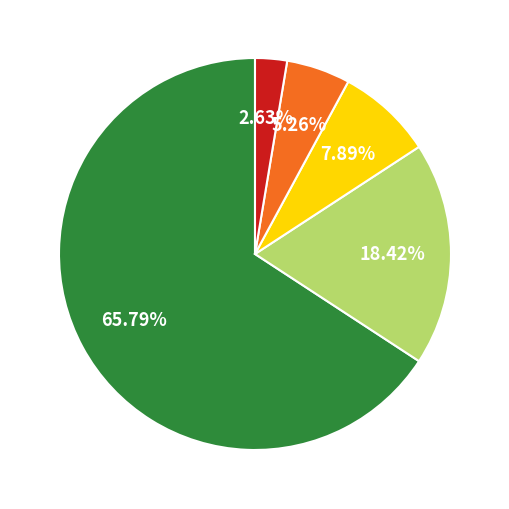

Is there any slice that represents more than half of the pie?

Yes